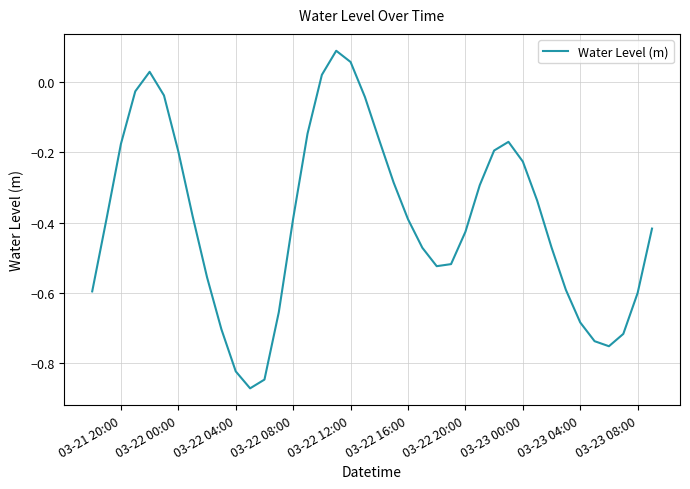

The value at 03-22 12:00 is 0.0. True or false?

False